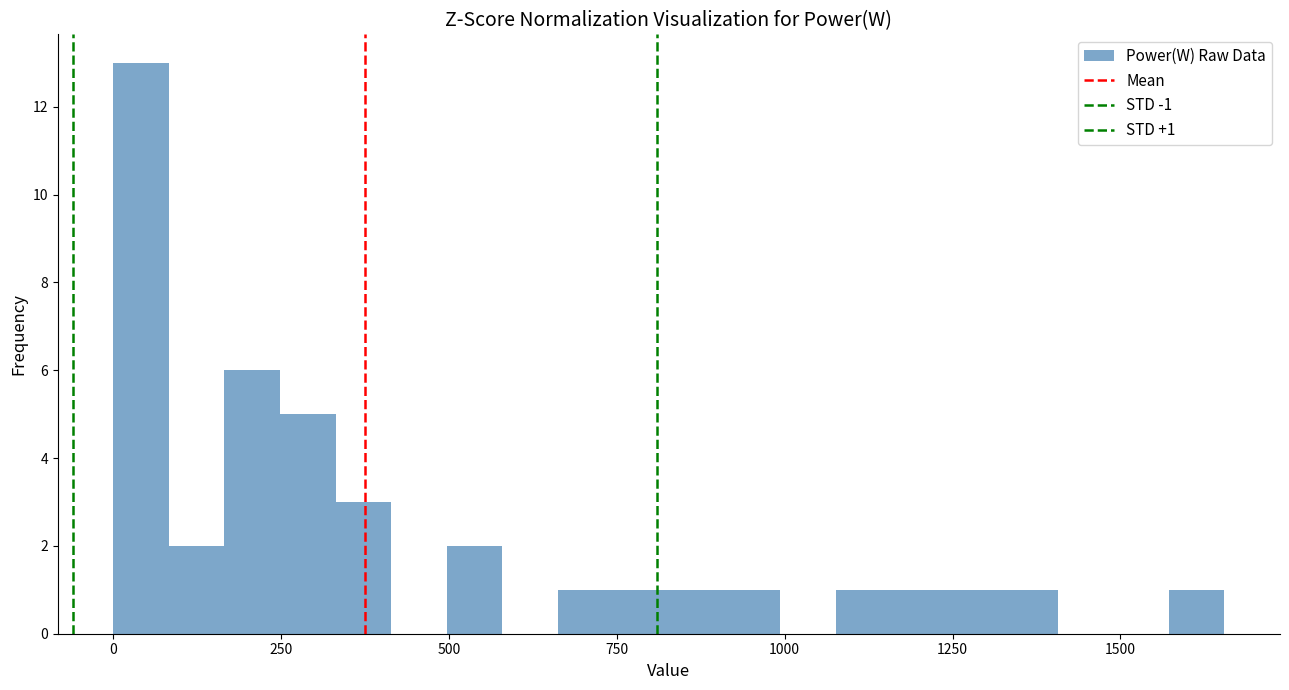

Read against the x-axis, roughly where is the centre of the tallest bar?

50